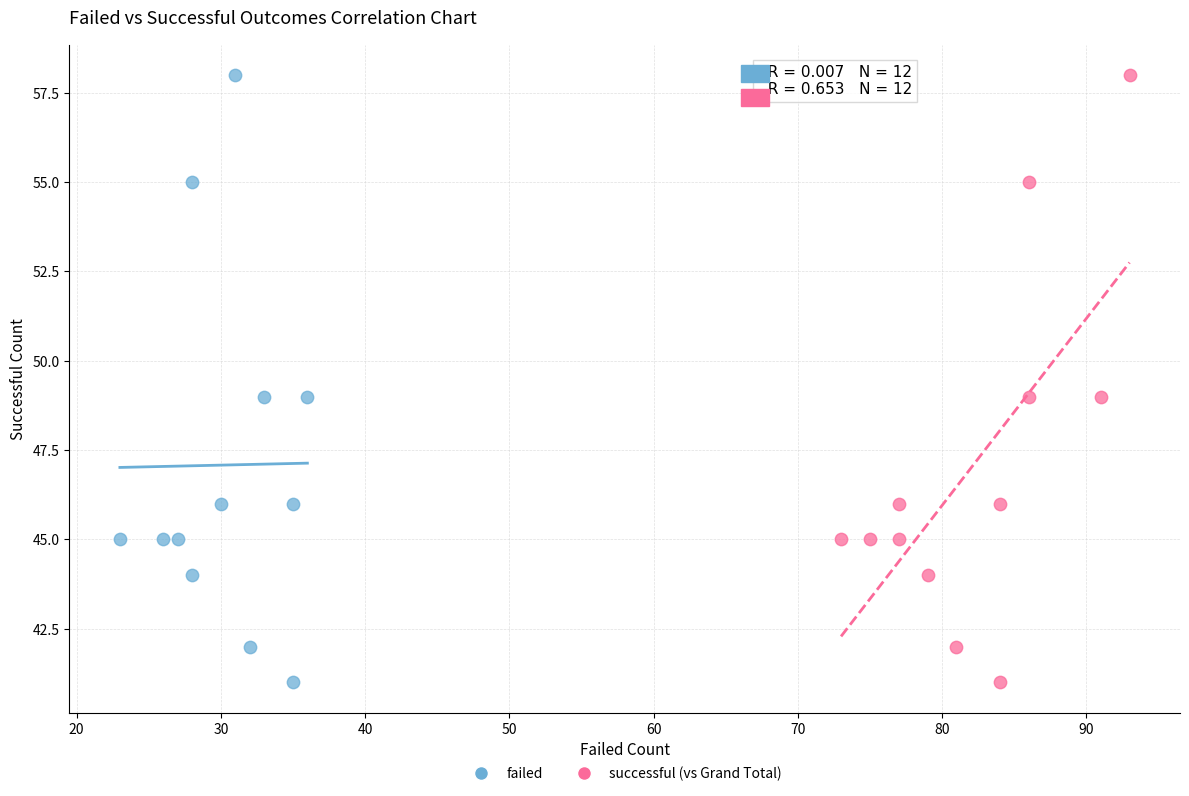

What are all the series names shown in the legend?

failed, successful (vs Grand Total)